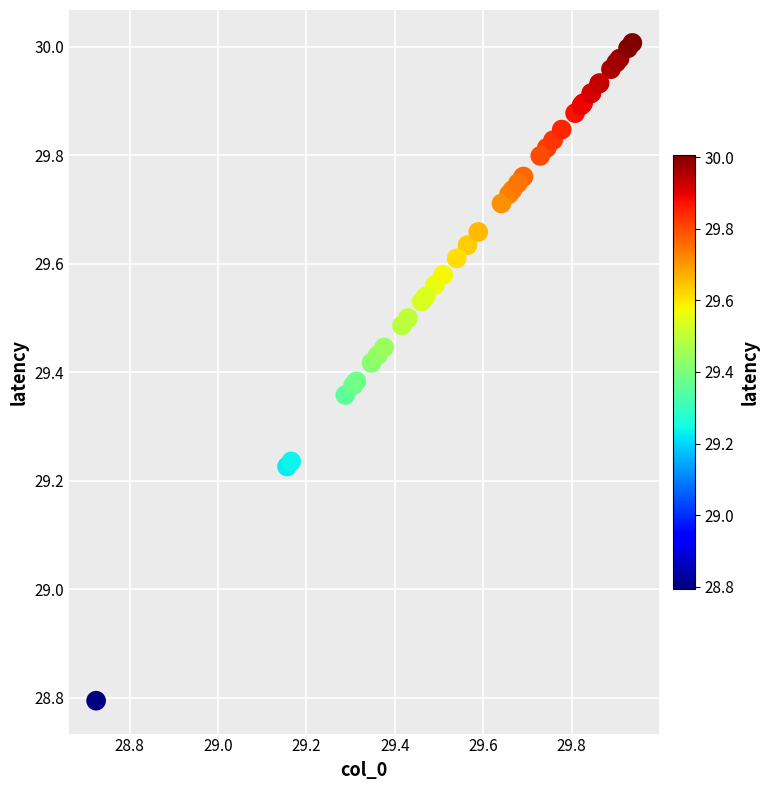

What Y value in the scatter plot is closest to 29?

28.8